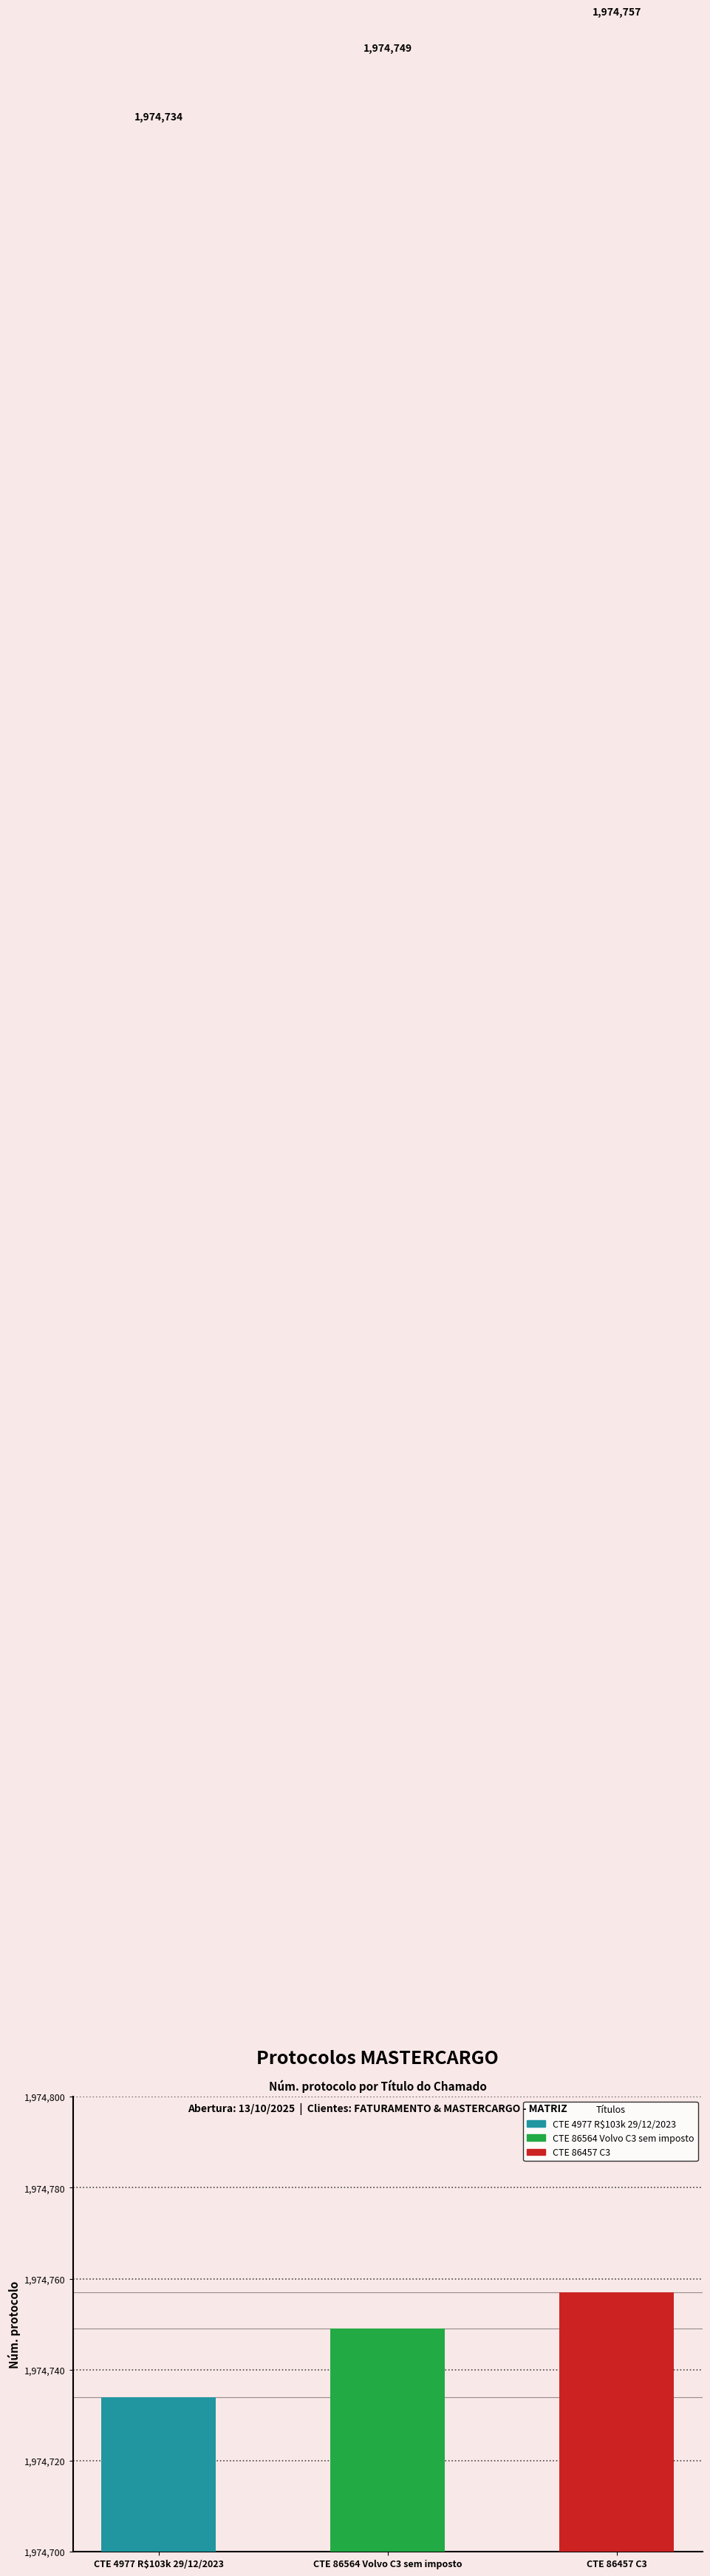

Between CTE 86564 Volvo C3 sem imposto and CTE 4977 R$103k 29/12/2023, which is larger?

CTE 86564 Volvo C3 sem imposto